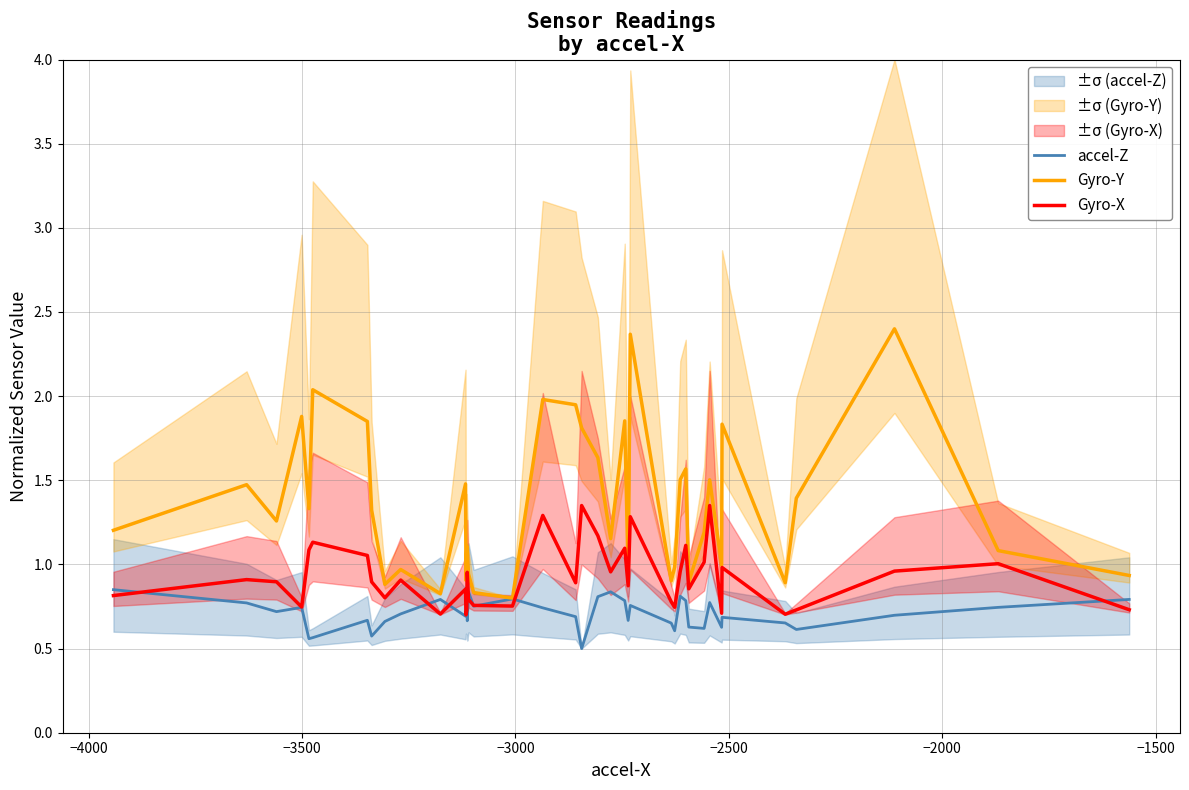

At how many categories does at least one series exceed 1?

26